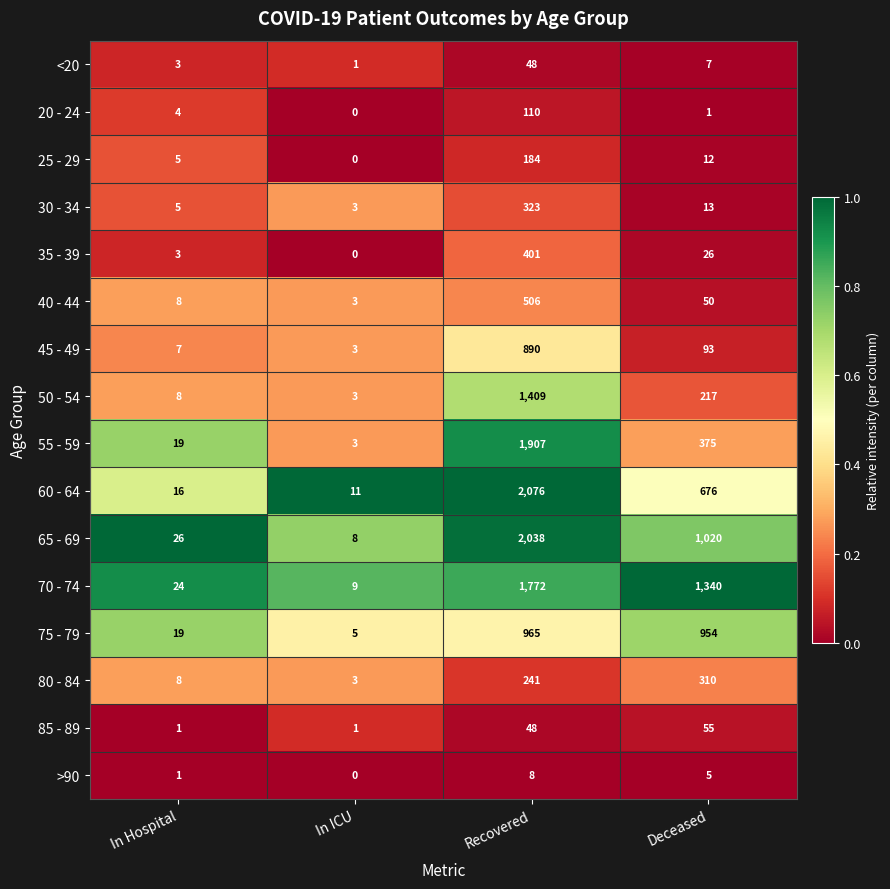

What is the total value across all series at In Hospital?

157